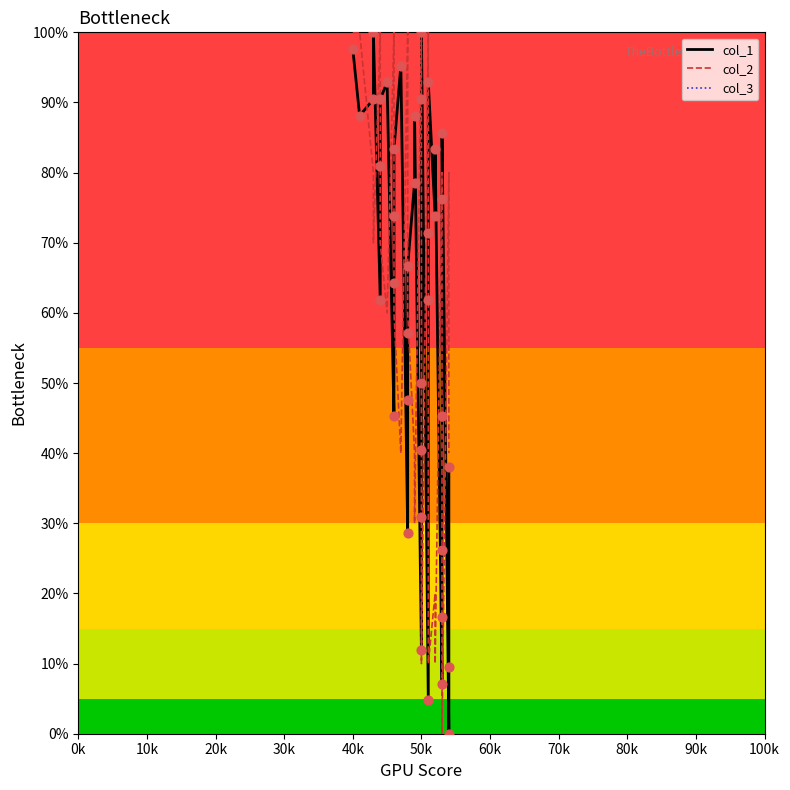

Which series contains the highest Y value?

col_1